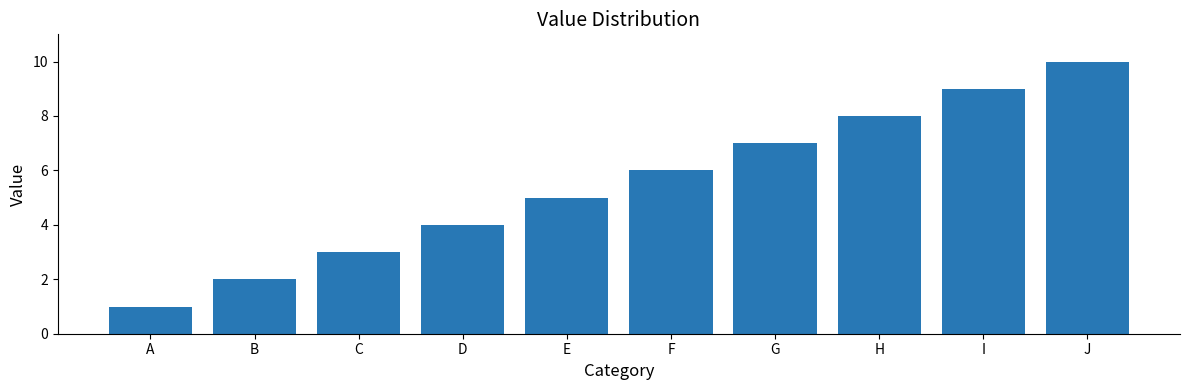

Count the number of data series in this chart.

1